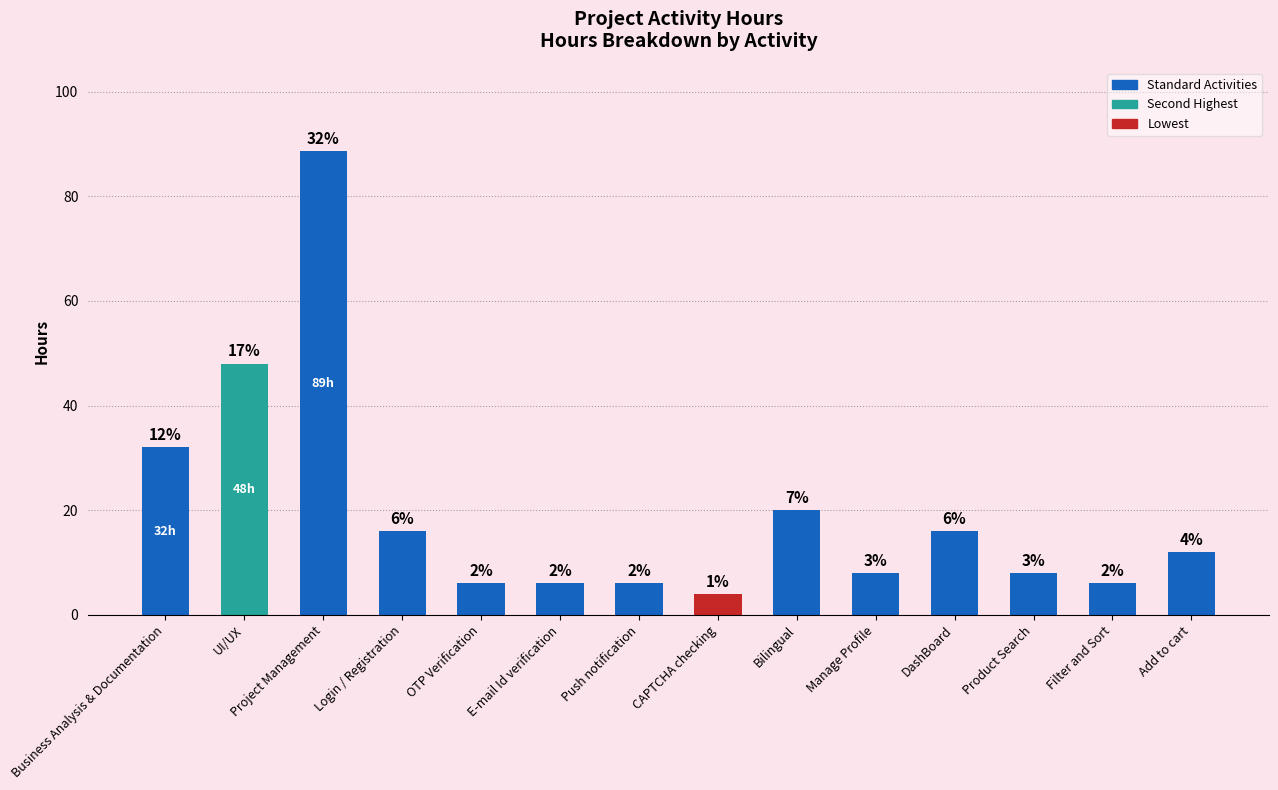

Are the bars horizontal?

No